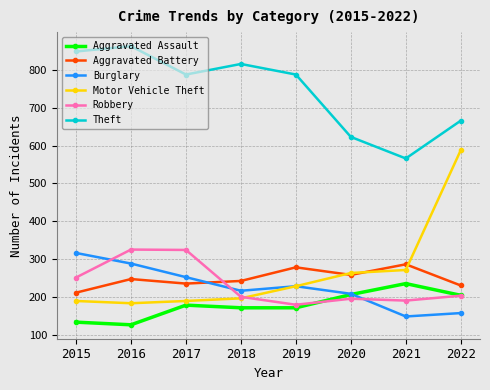

Is it true that Motor Vehicle Theft equals 134 at 2021?

False